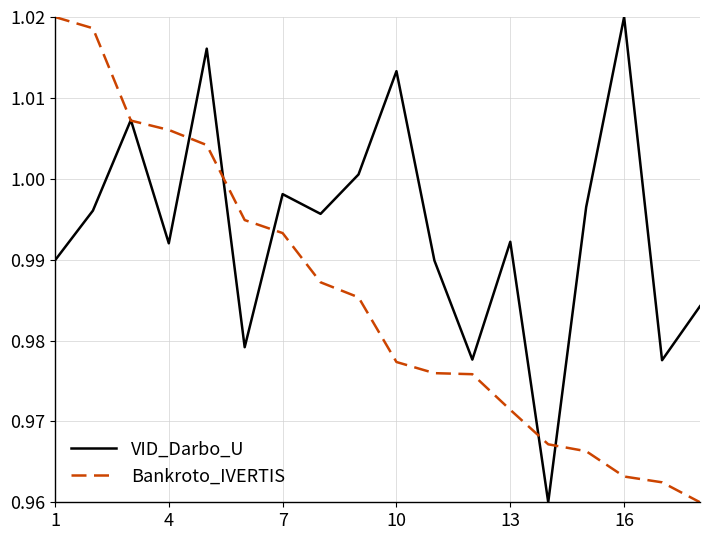

Which series has the largest total across all categories?

VID_Darbo_U